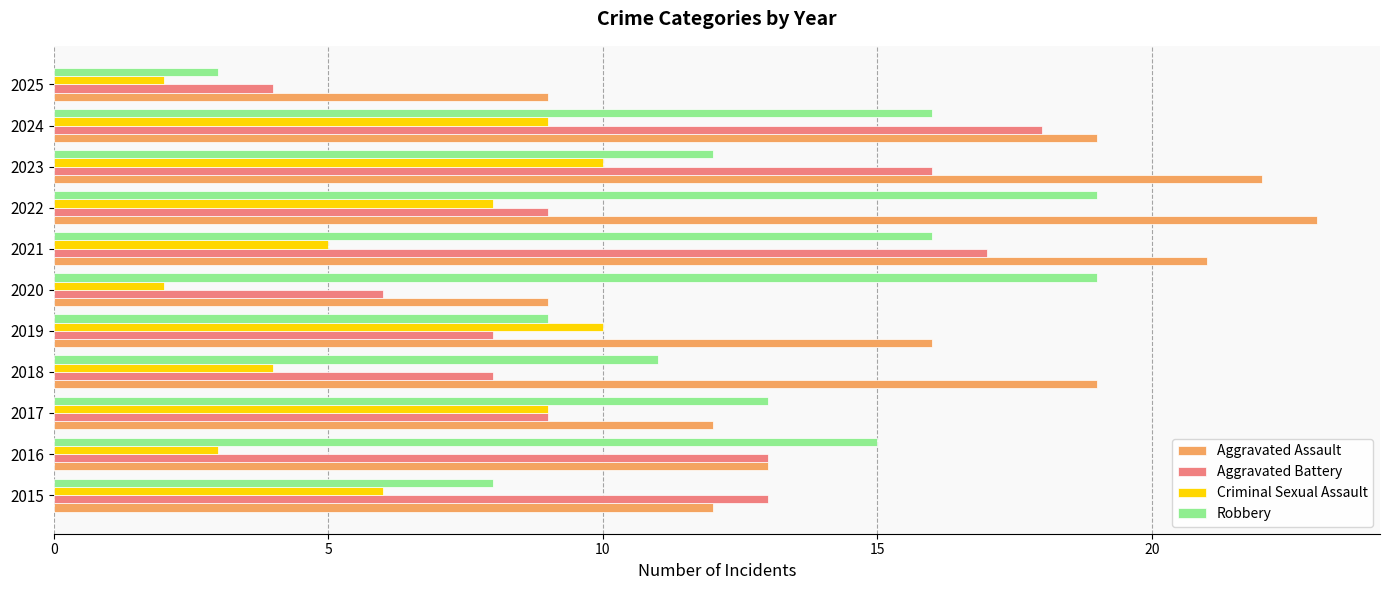

At which category is the sum across all series the highest?

2024